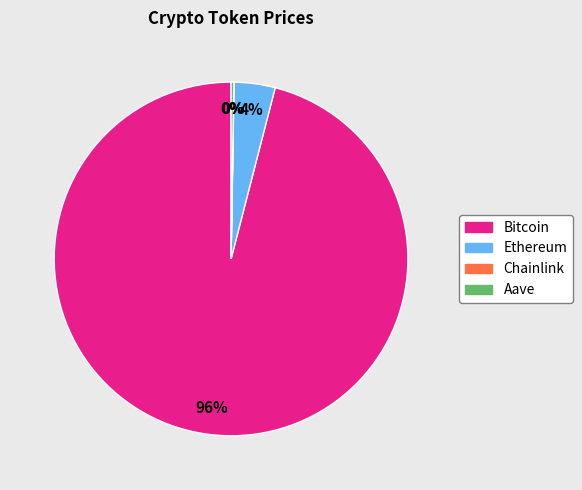

Which slice represents more than half of the pie?

Bitcoin